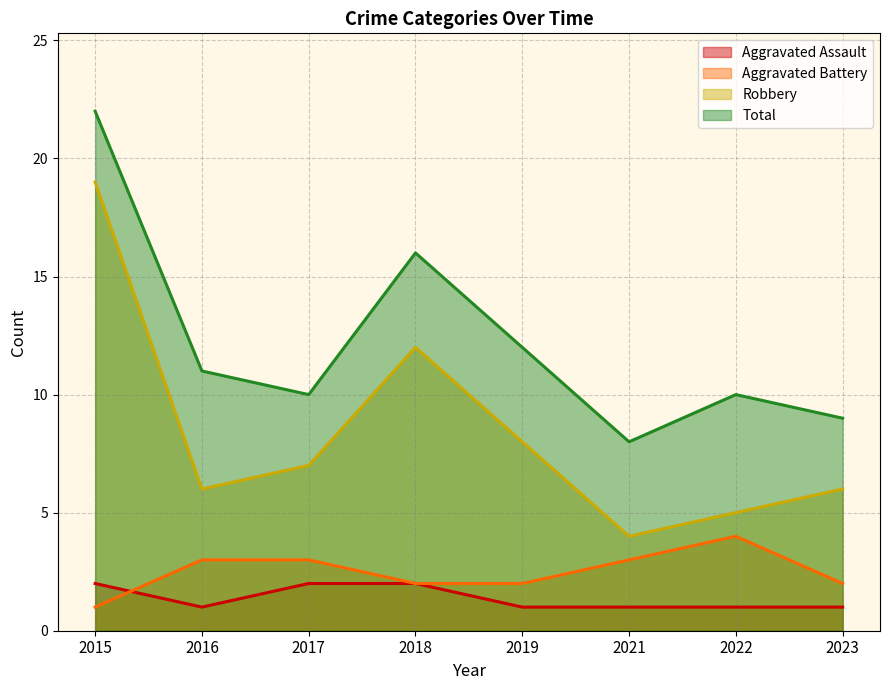

What are all the series names shown in the legend?

Aggravated Assault, Aggravated Battery, Robbery, Total